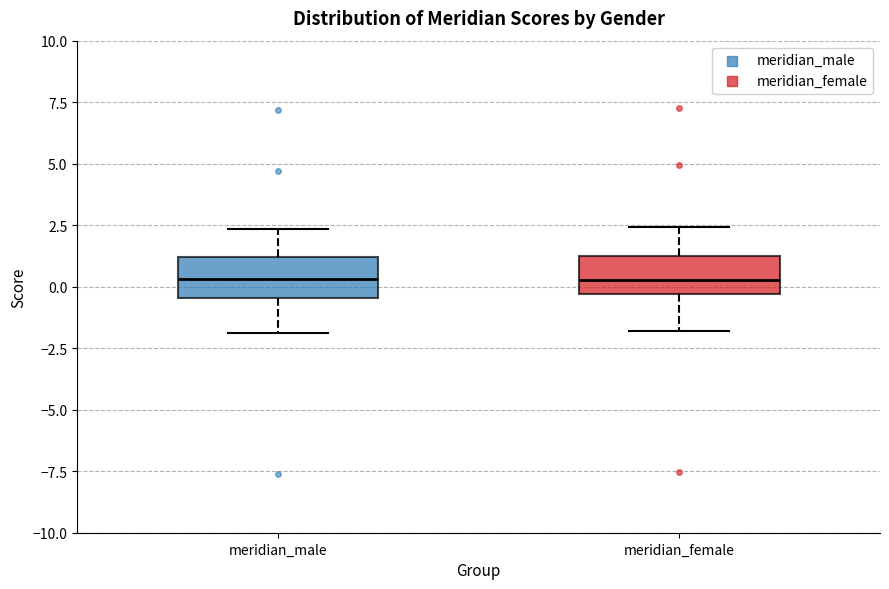

Where does the median line of the box for meridian_female sit on the y-axis? The values are not printed on the chart, so give them approximately, as read against the axis.

0.5